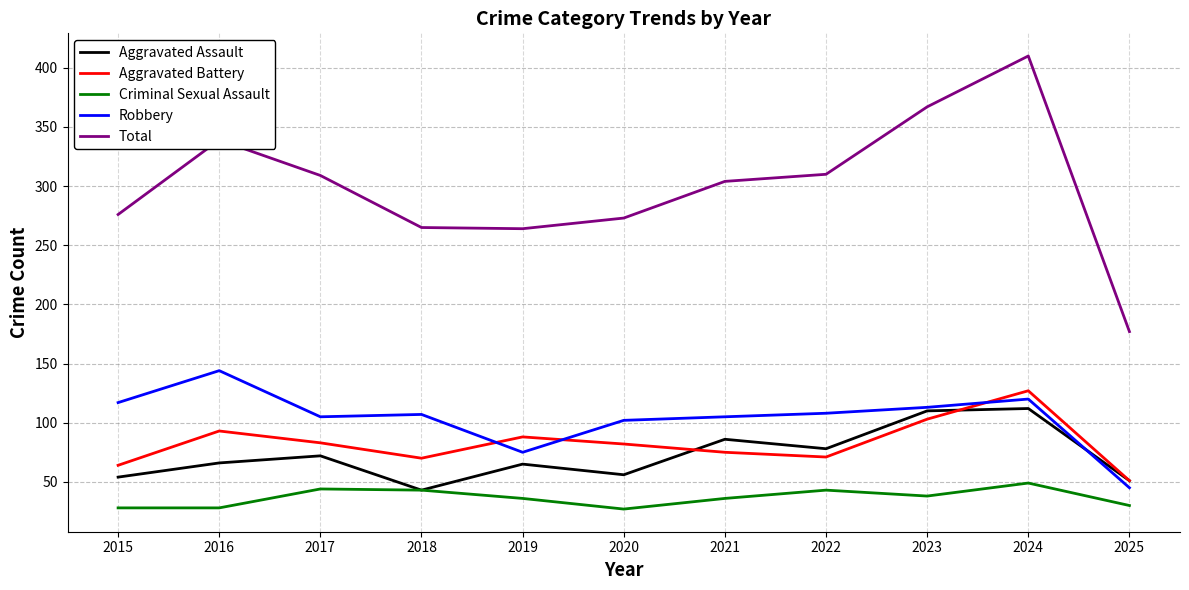

Does the chart have visible grid lines?

Yes